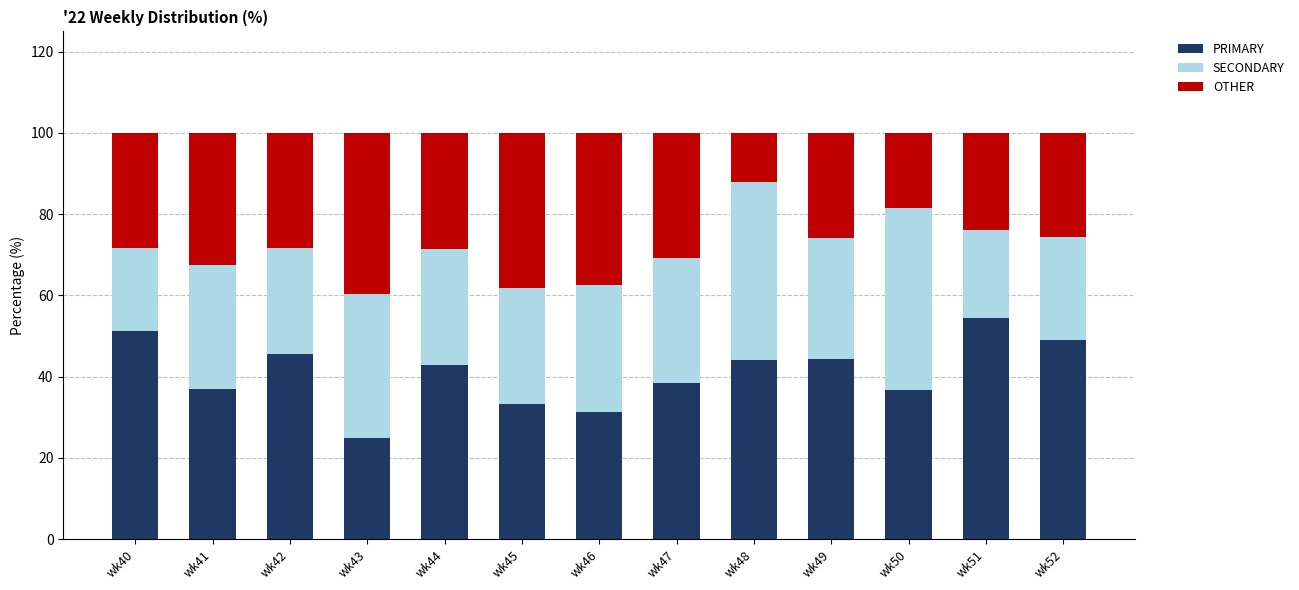

True or false: PRIMARY has a value of 5.5 at wk43.

False